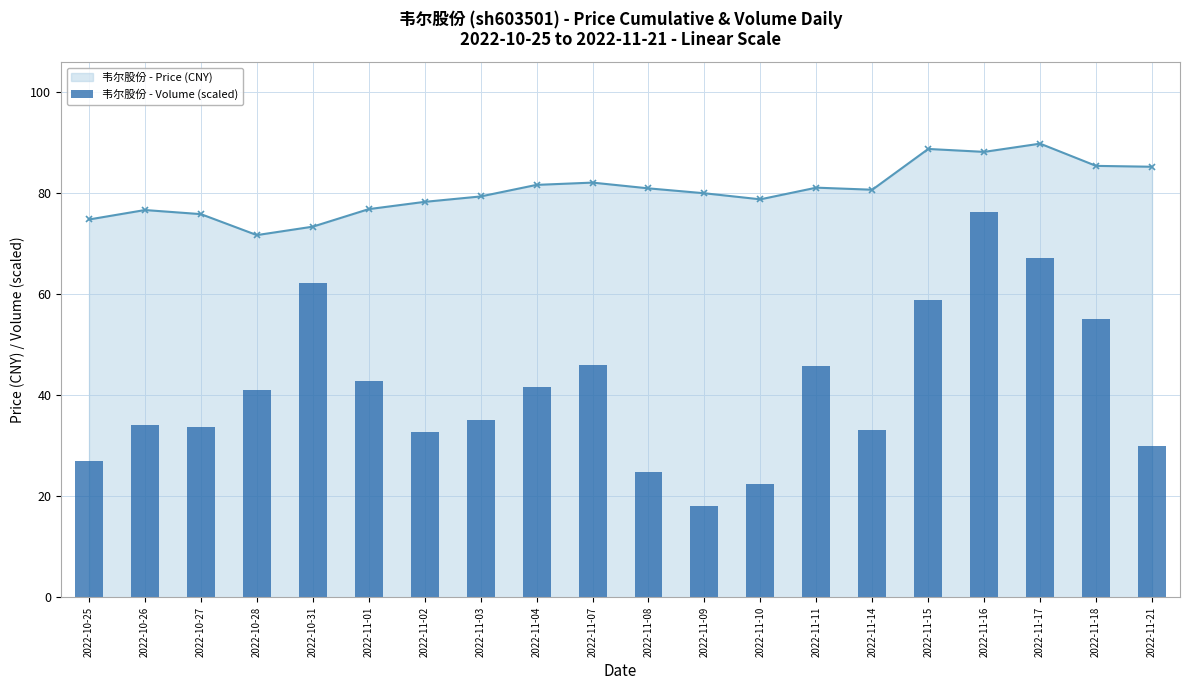

List the labels in order of value, smallest first.

2022-11-09, 2022-11-10, 2022-11-08, 2022-10-25, 2022-11-21, 2022-11-02, 2022-11-14, 2022-10-27, 2022-10-26, 2022-11-03, 2022-10-28, 2022-11-04, 2022-11-01, 2022-11-11, 2022-11-07, 2022-11-18, 2022-11-15, 2022-10-31, 2022-11-17, 2022-11-16